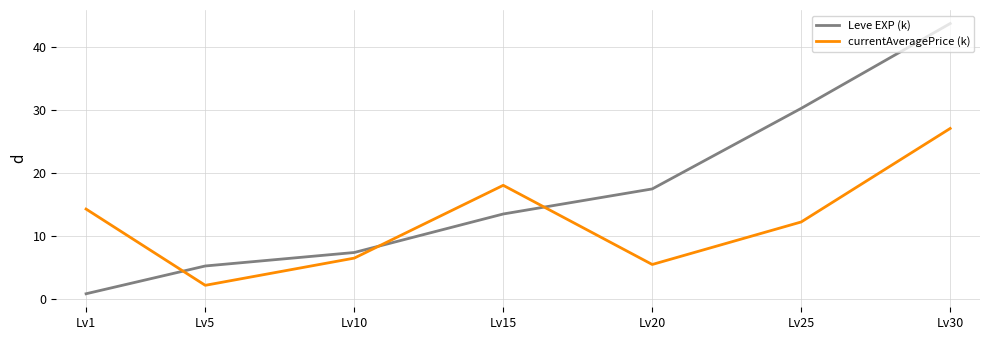

What is the difference between the maximum and minimum values in the Leve EXP (k) series?

42.9